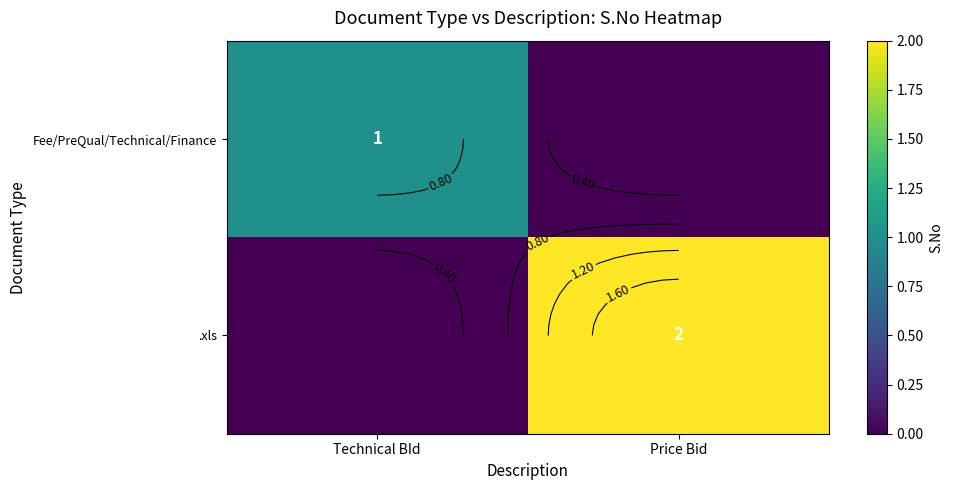

At which category does the chart reach its minimum across all series?

Price Bid